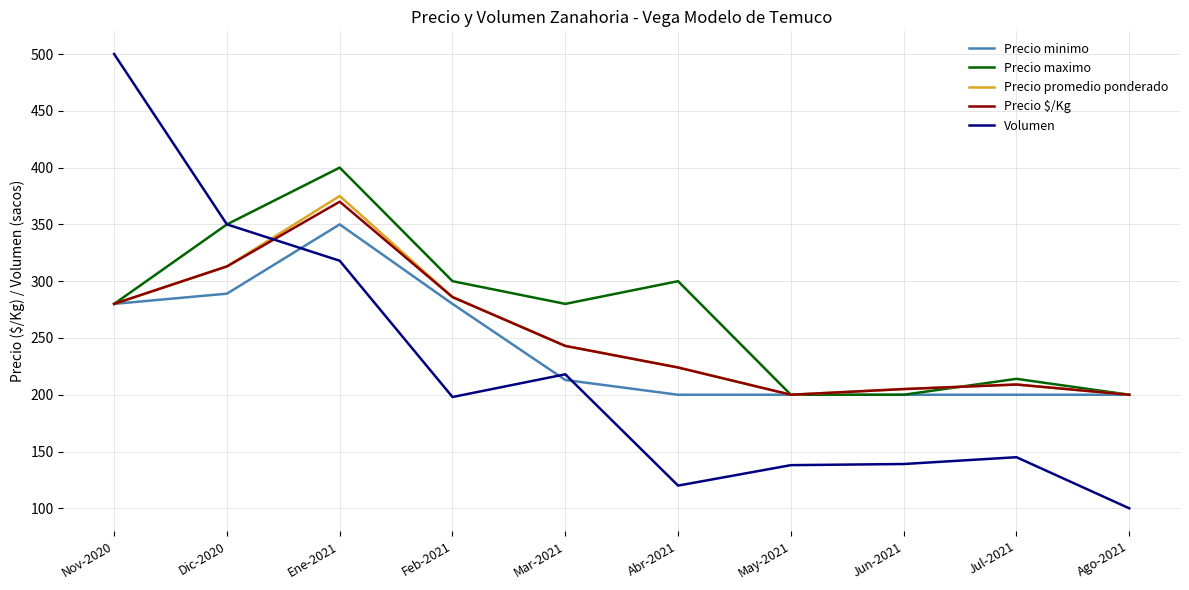

How many intersections are there between Volumen and Precio promedio ponderado?

1